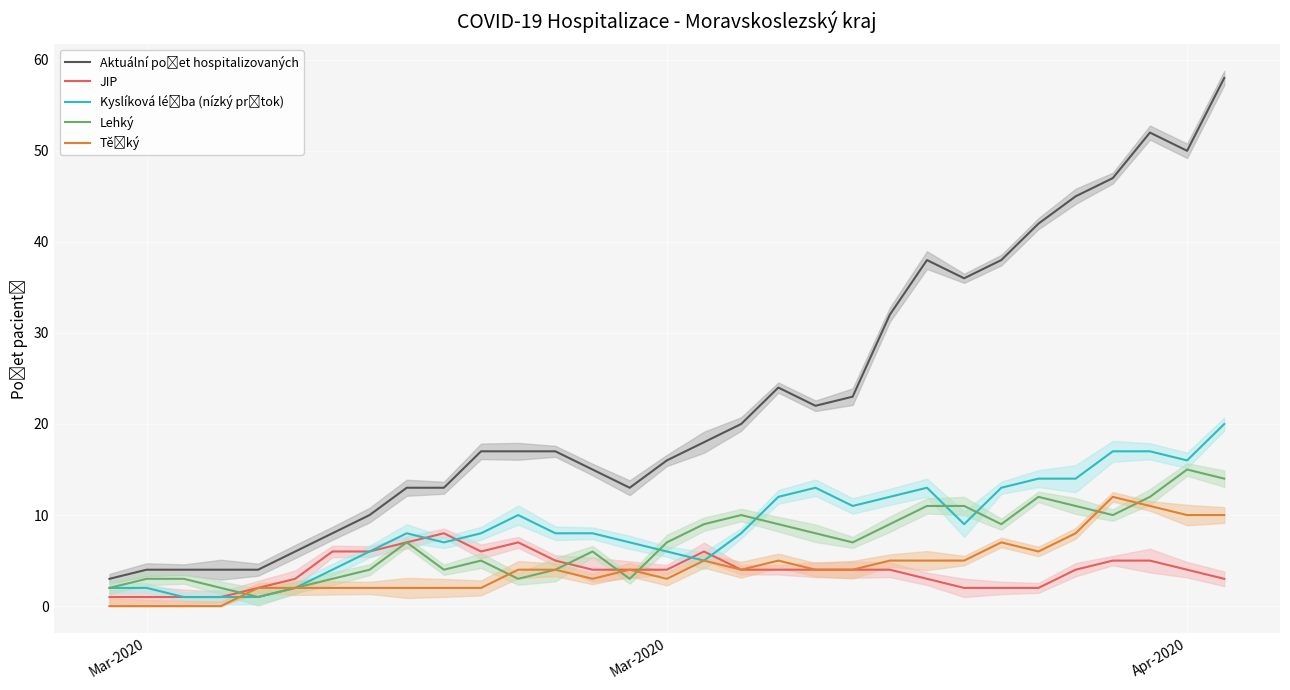

Is this an area chart (filled region under the line)?

No